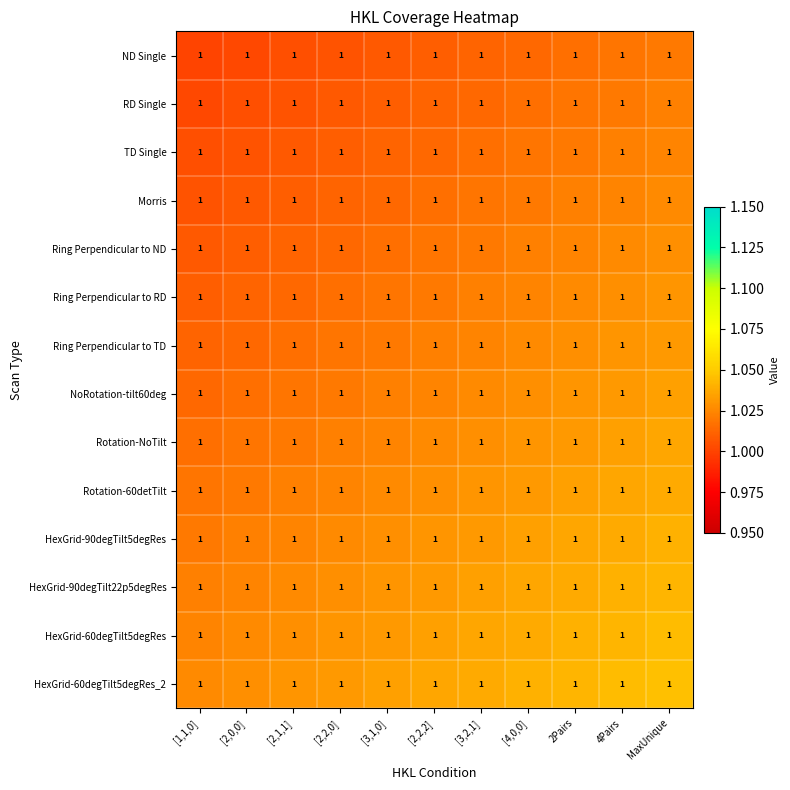

What is the minimum value shown in the chart?

1.0